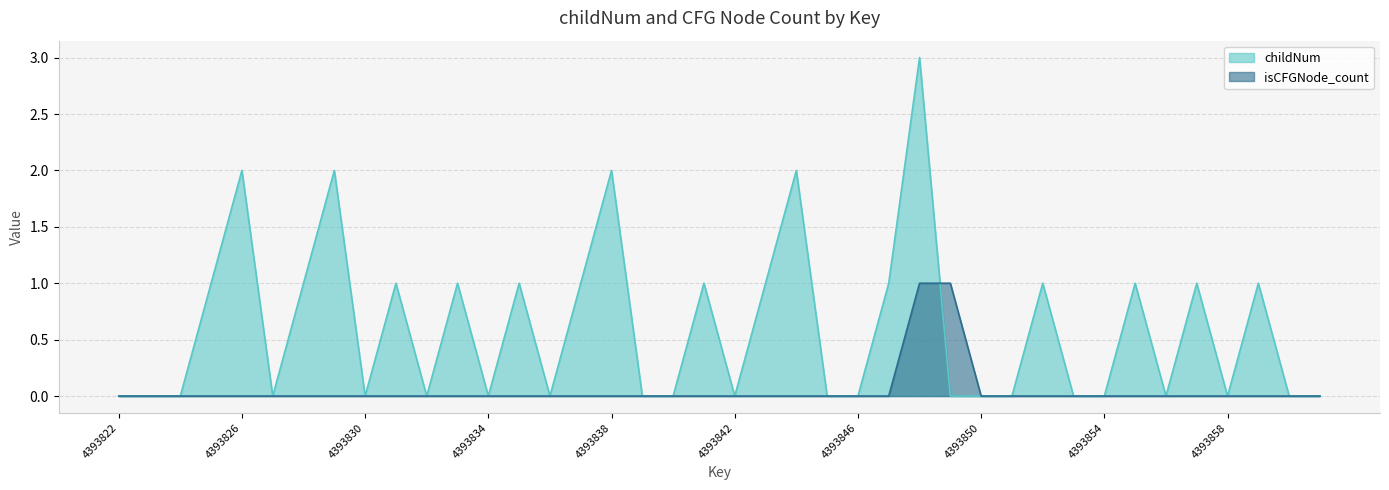

Reading right to left, list all the values displayed in this chart.

childNum: 4393861=0	4393860=0	4393859=1	4393858=0	4393857=1	4393856=0	4393855=1	4393854=0	4393853=0	4393852=1	4393851=0	4393850=0	4393849=0	4393848=3	4393847=1	4393846=0	4393845=0	4393844=2	4393843=1	4393842=0	4393841=1	4393840=0	4393839=0	4393838=2	4393837=1	4393836=0	4393835=1	4393834=0	4393833=1	4393832=0	4393831=1	4393830=0	4393829=2	4393828=1	4393827=0	4393826=2	4393825=1	4393824=0	4393823=0	4393822=0
isCFGNode_count: 4393861=0	4393860=0	4393859=0	4393858=0	4393857=0	4393856=0	4393855=0	4393854=0	4393853=0	4393852=0	4393851=0	4393850=0	4393849=1	4393848=1	4393847=0	4393846=0	4393845=0	4393844=0	4393843=0	4393842=0	4393841=0	4393840=0	4393839=0	4393838=0	4393837=0	4393836=0	4393835=0	4393834=0	4393833=0	4393832=0	4393831=0	4393830=0	4393829=0	4393828=0	4393827=0	4393826=0	4393825=0	4393824=0	4393823=0	4393822=0